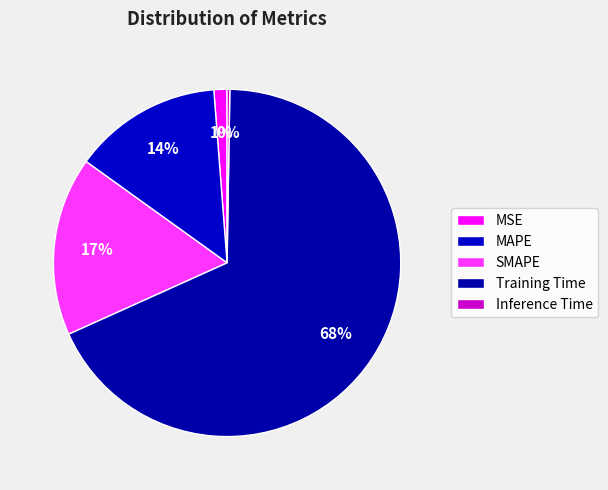

Rank the categories by value from highest to lowest.

Training Time, SMAPE, MAPE, MSE, Inference Time